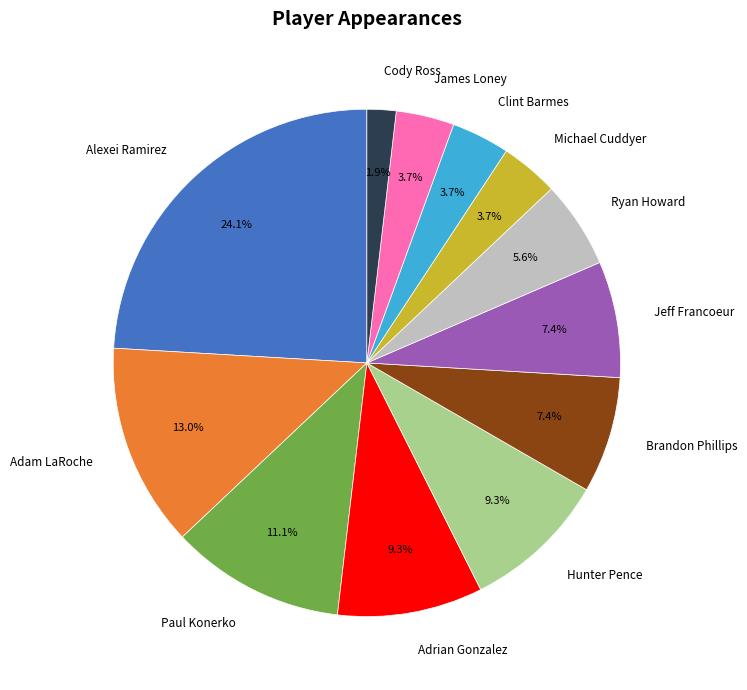

What percentage is NOT represented by Brandon Phillips?

92.6%